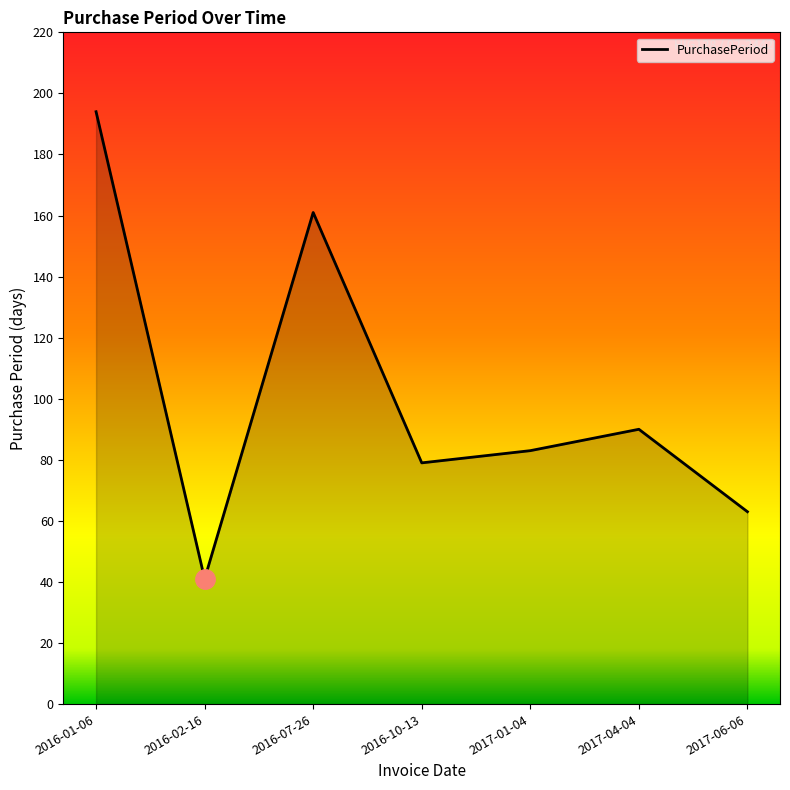

What value does the data have at 2016-01-06, to the nearest 10?

190